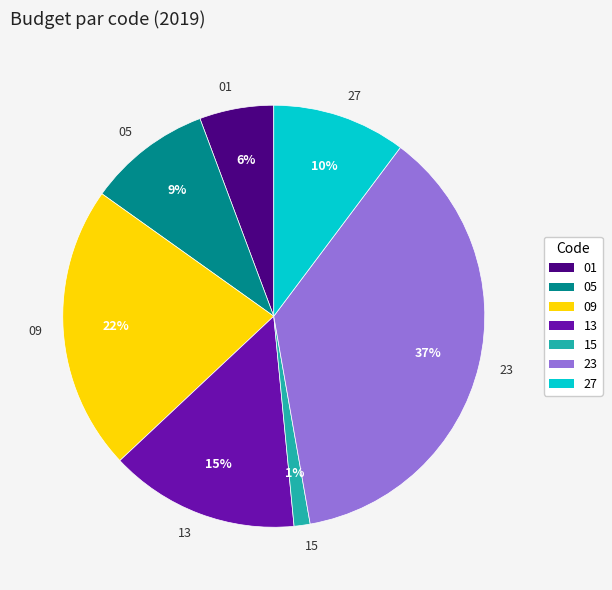

Which category has the biggest portion of the pie?

23